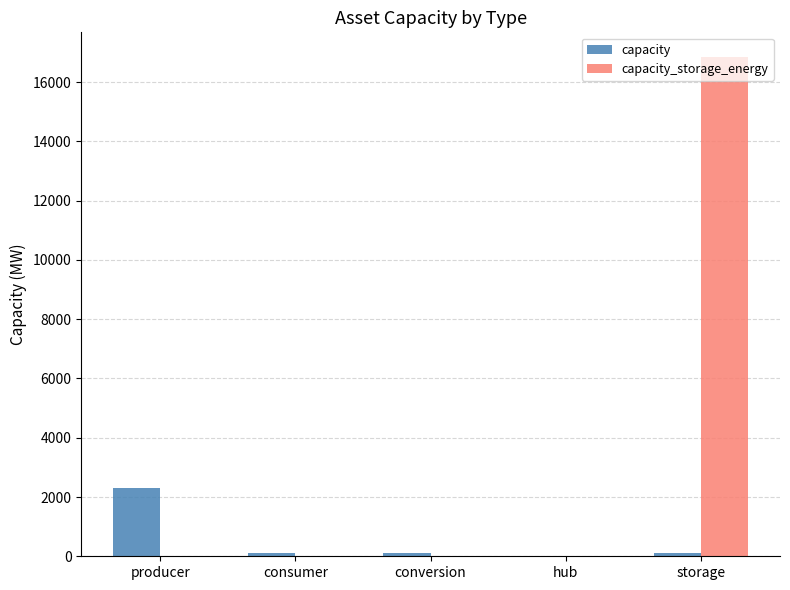

The value of capacity at conversion is 100. True or false?

True